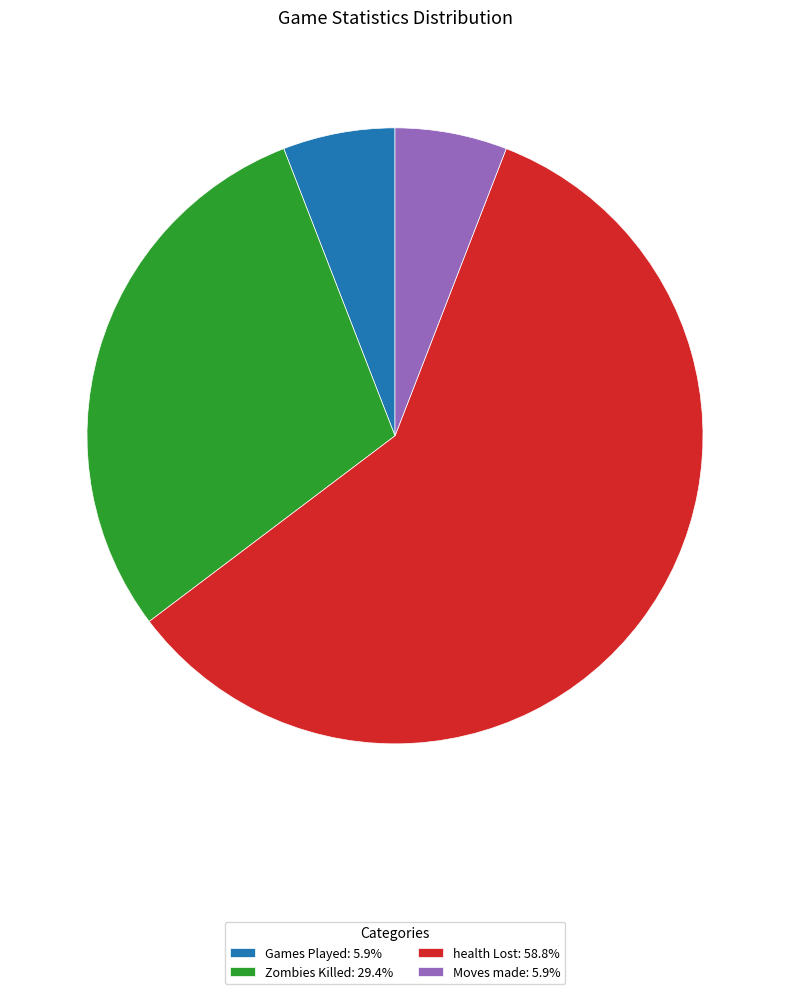

What is the ratio of the value at health Lost: 58.8% to the value at Moves made: 5.9%?

10.0